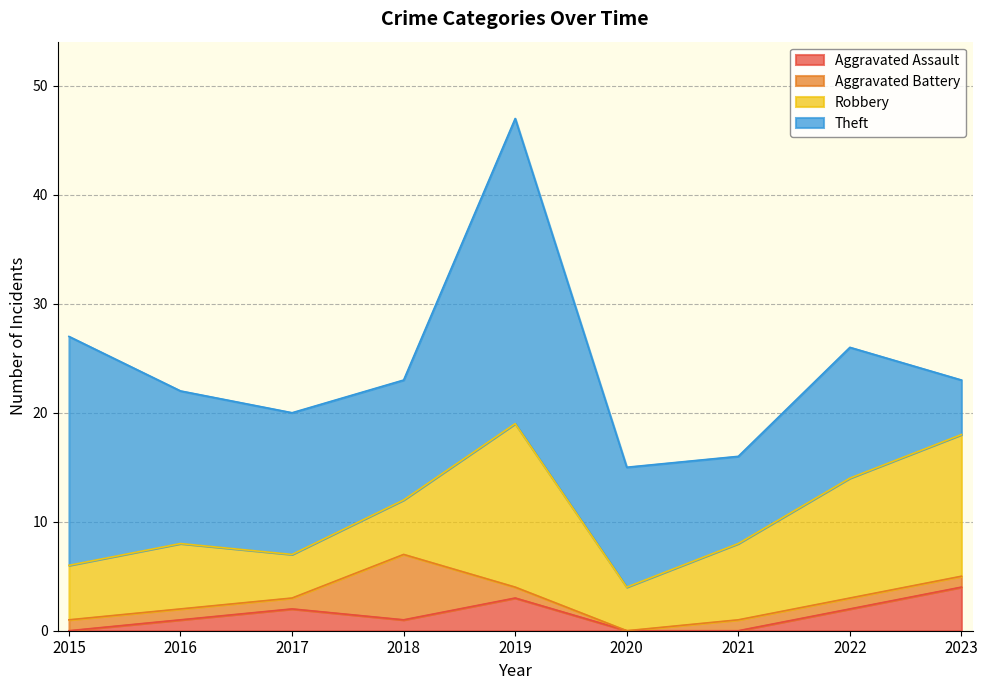

Reading left to right, list all the values displayed in this chart.

Aggravated Assault: 2015=0	2016=1	2017=2	2018=1	2019=3	2020=0	2021=0	2022=2	2023=4
Aggravated Battery: 2015=1	2016=1	2017=1	2018=6	2019=1	2020=0	2021=1	2022=1	2023=1
Robbery: 2015=5	2016=6	2017=4	2018=5	2019=15	2020=4	2021=7	2022=11	2023=13
Theft: 2015=21	2016=14	2017=13	2018=11	2019=28	2020=11	2021=8	2022=12	2023=5